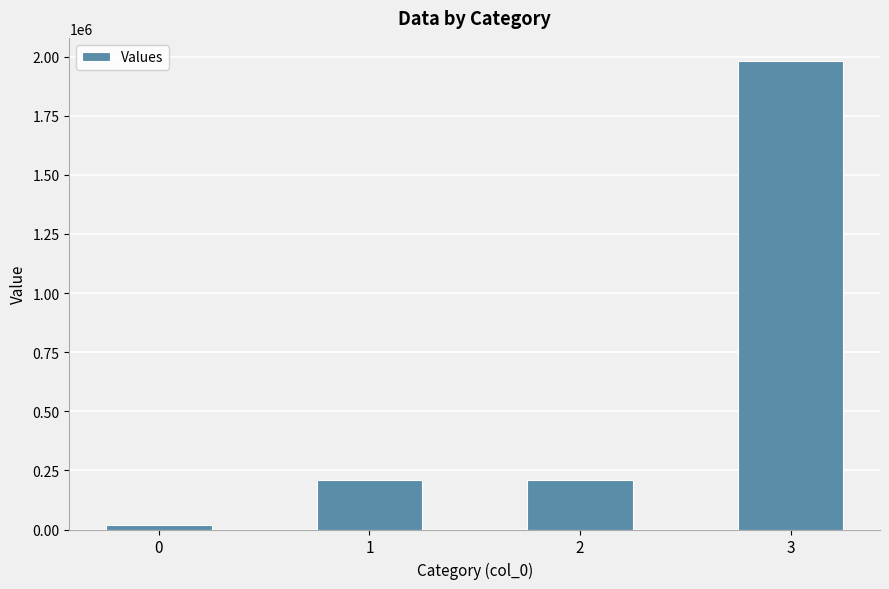

Does the chart contain stacked bars?

No